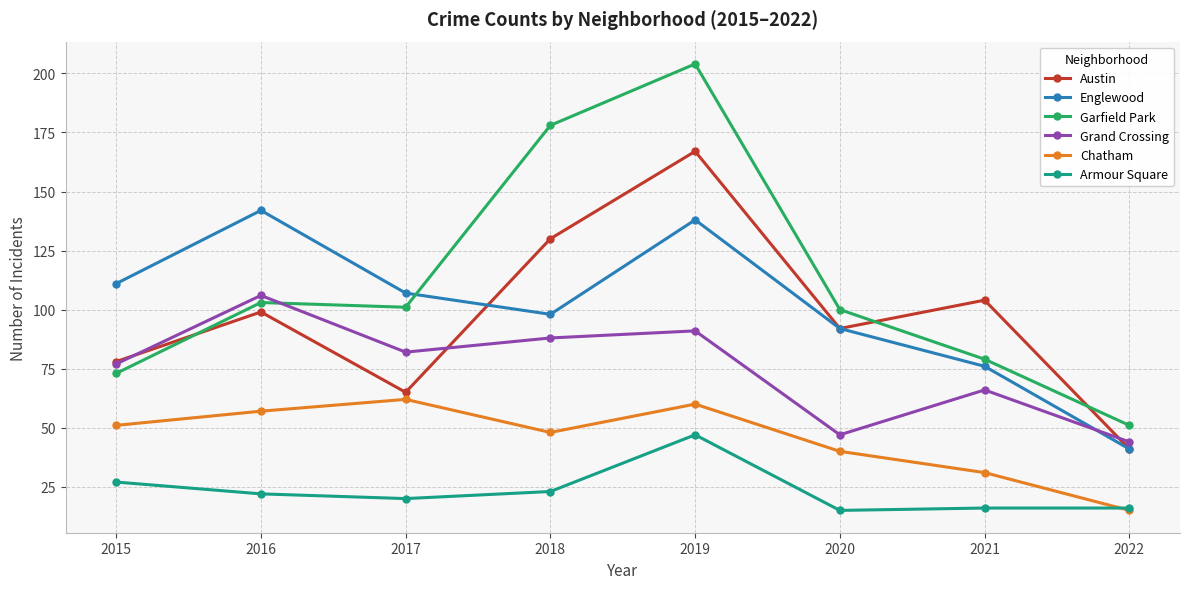

In Garfield Park, how many points are higher than both neighbors (excluding endpoints)?

2